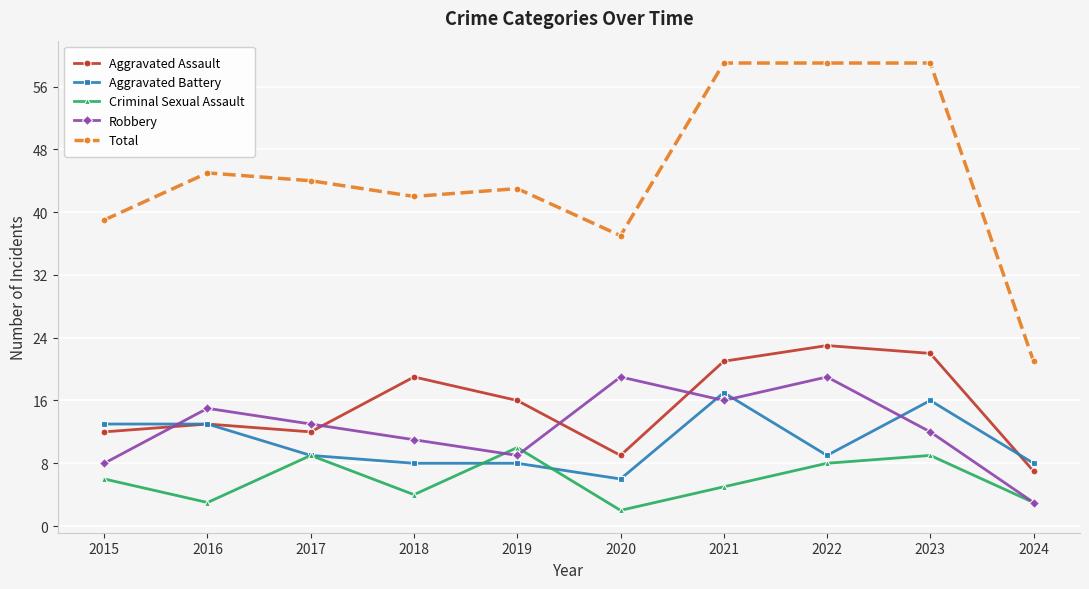

Is the value of Aggravated Battery at 2017 greater than the value of Robbery at 2023?

No